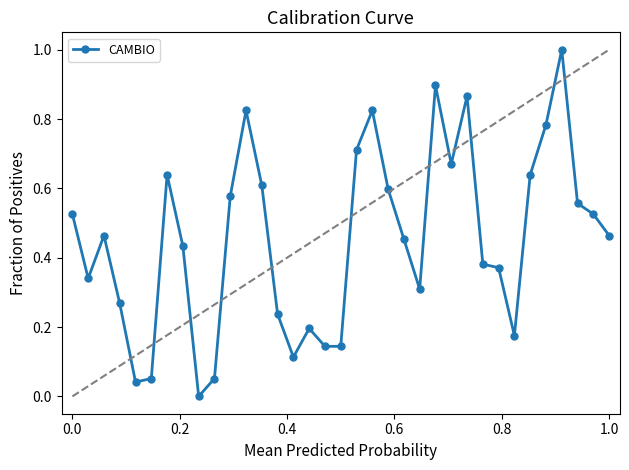

What is the difference between the maximum and minimum values?

1.0